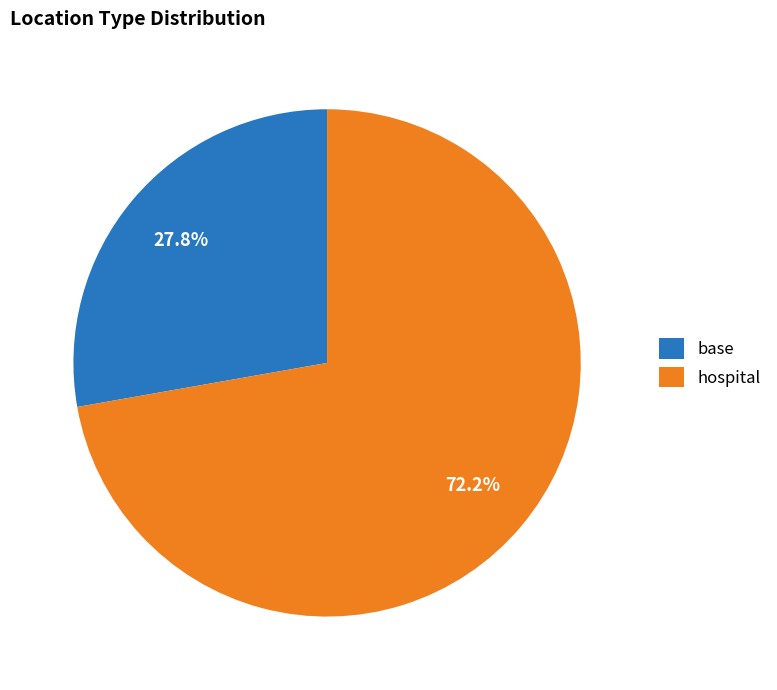

Combined, do hospital and base account for over 50%?

Yes